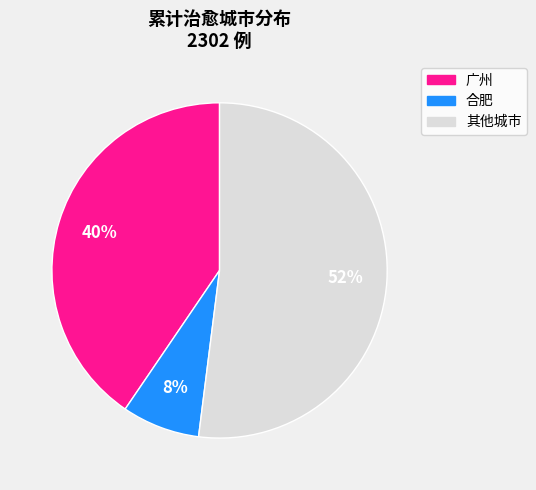

Is there any slice that represents more than half of the pie?

Yes